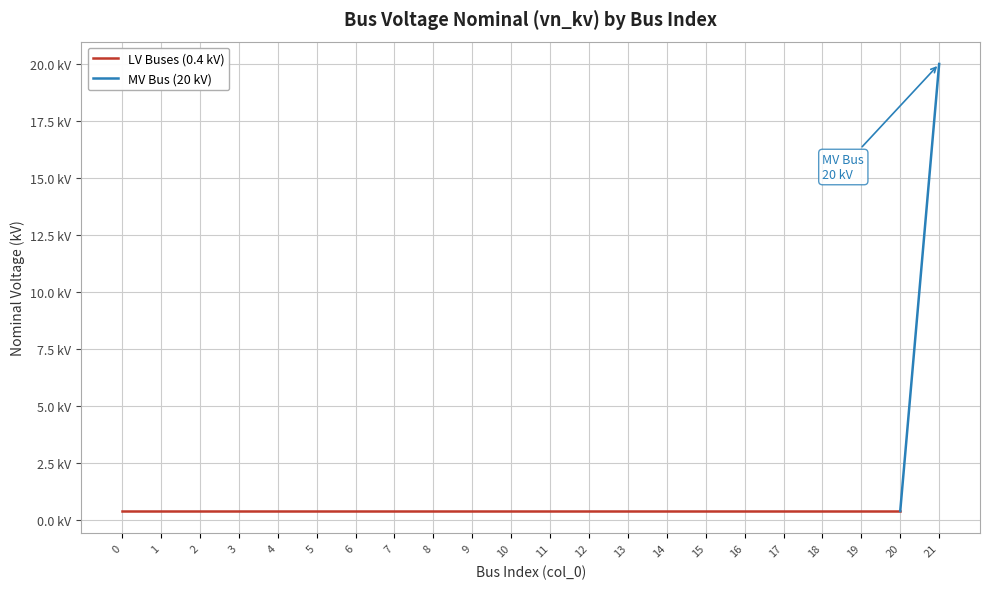

List the labels in order of value, smallest first.

0, 1, 2, 3, 4, 5, 6, 7, 8, 9, 10, 11, 12, 13, 14, 15, 16, 17, 18, 19, 20, 21